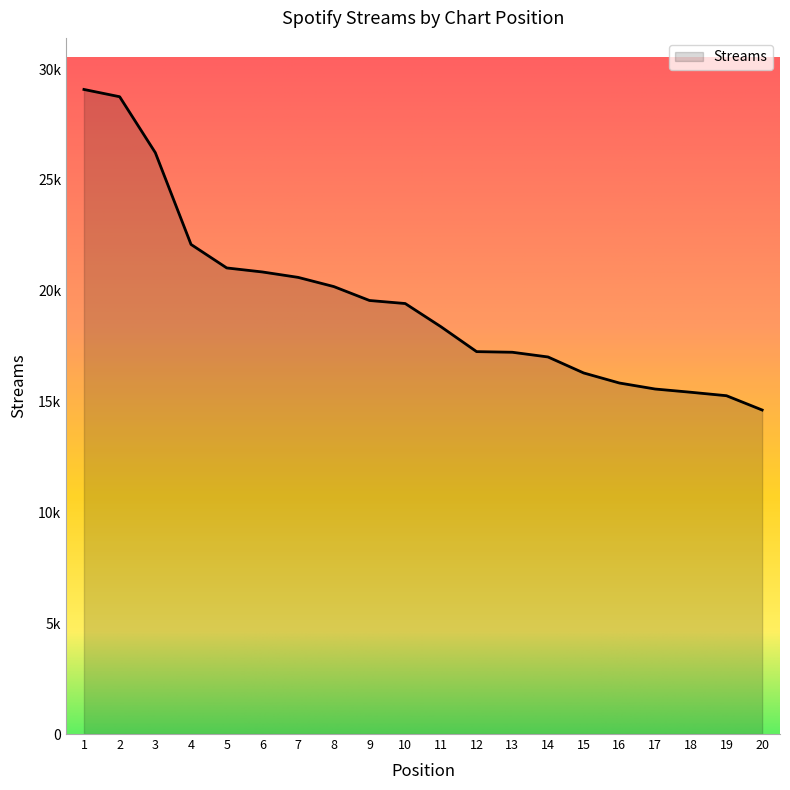

The chart shows a value of 26598 at 12. True or false?

False